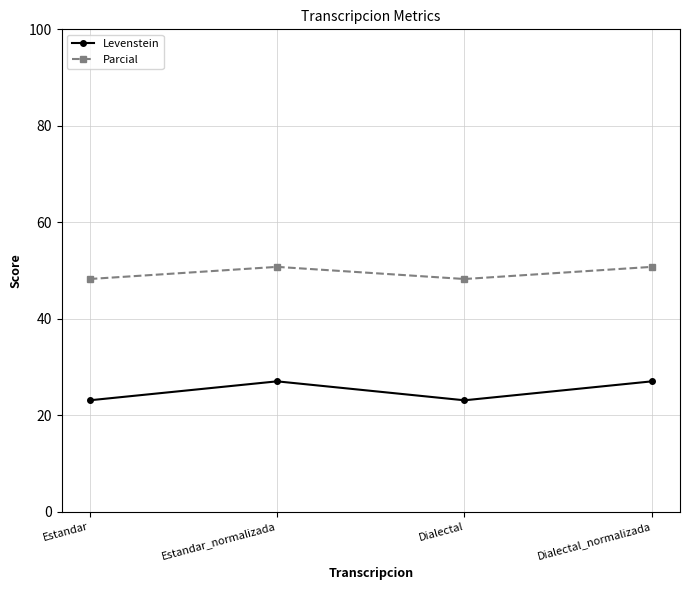

True or false: Parcial and Levenstein intersect in this chart.

False